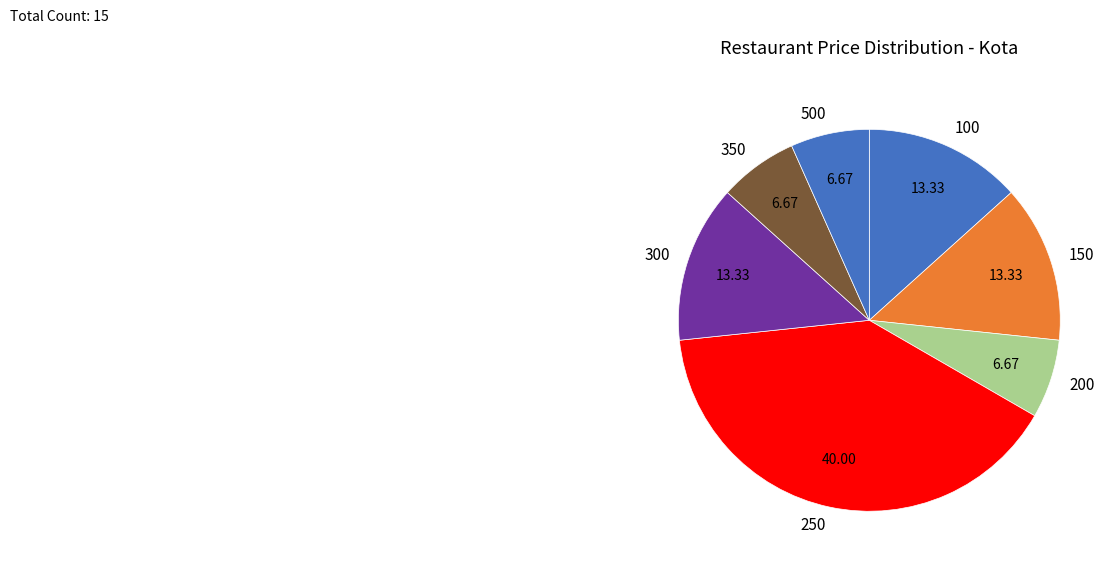

How many slices are in this pie chart?

7